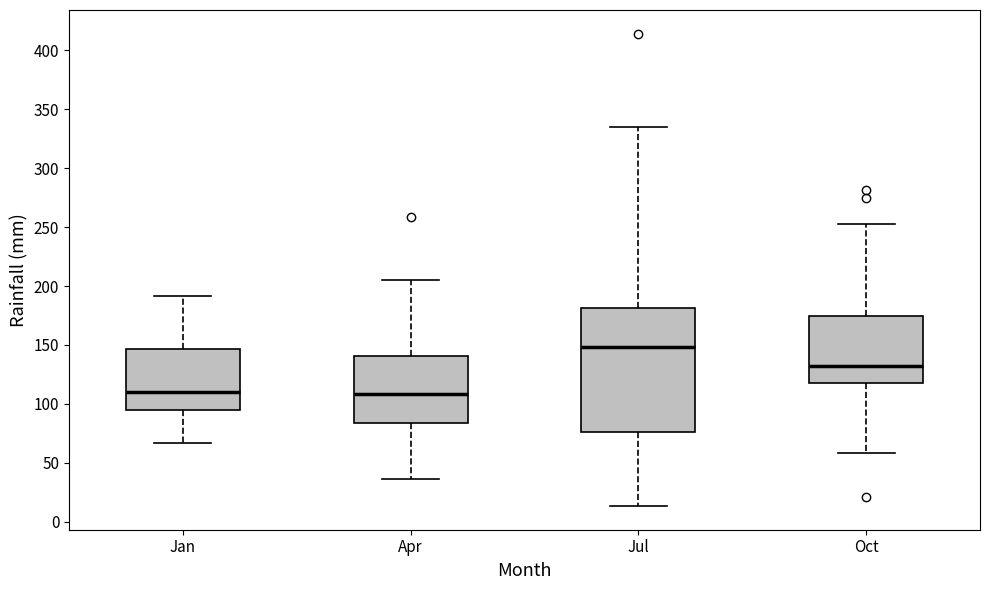

Where is the upper edge of the box for Jan on the y-axis? The values are not printed on the chart, so give them approximately, as read against the axis.

145